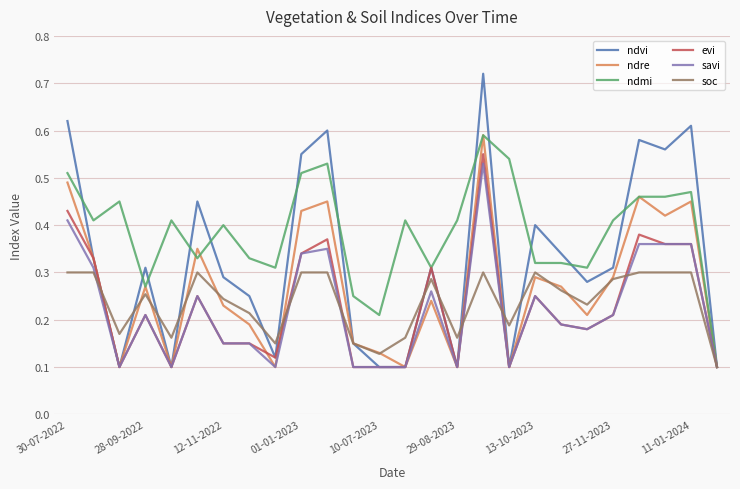

What are all the series names shown in the legend?

ndvi, ndre, ndmi, evi, savi, soc